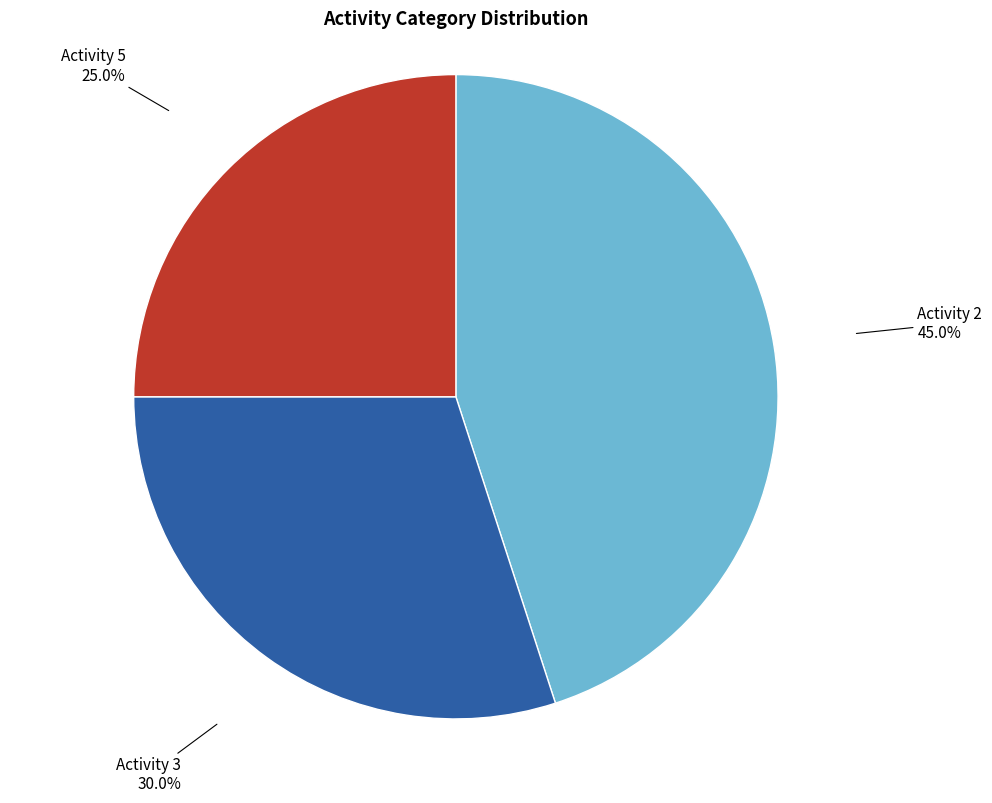

What is the ratio of the value at Activity 5 to the value at Activity 2?

0.6